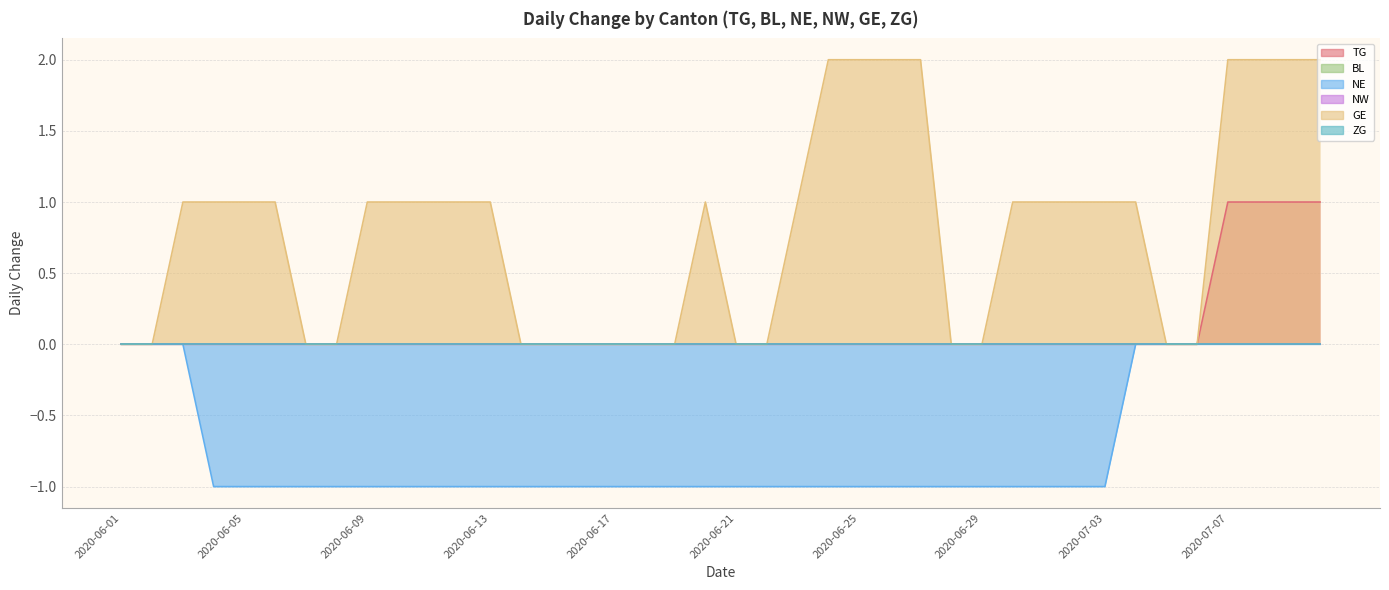

How many lines are shown in the chart?

3